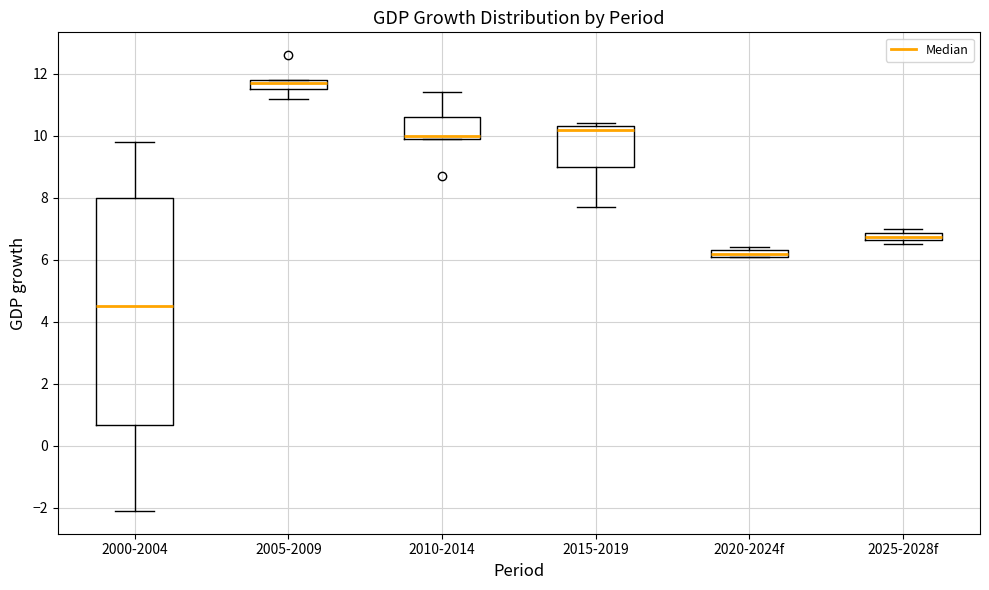

Which box has the lowest median line?

2000-2004